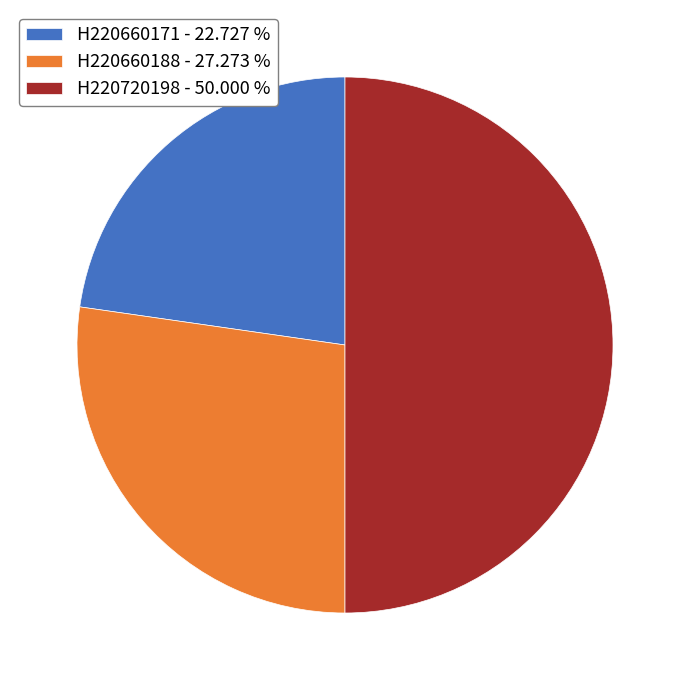

Is H220660171 - 22.727 % the majority of the pie?

No